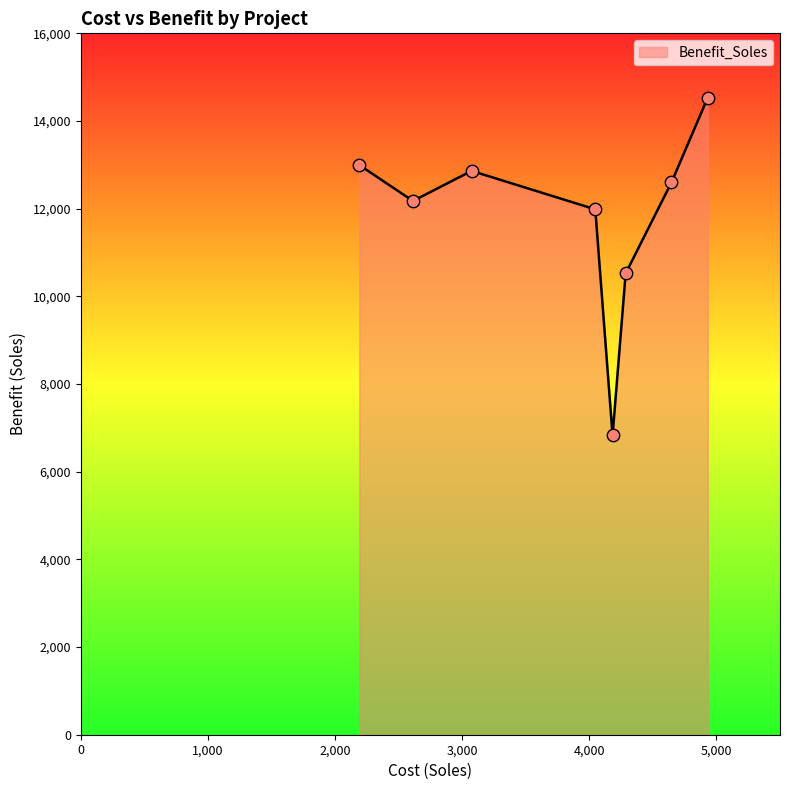

True or false: the data has more than 1 interior local peaks.

False